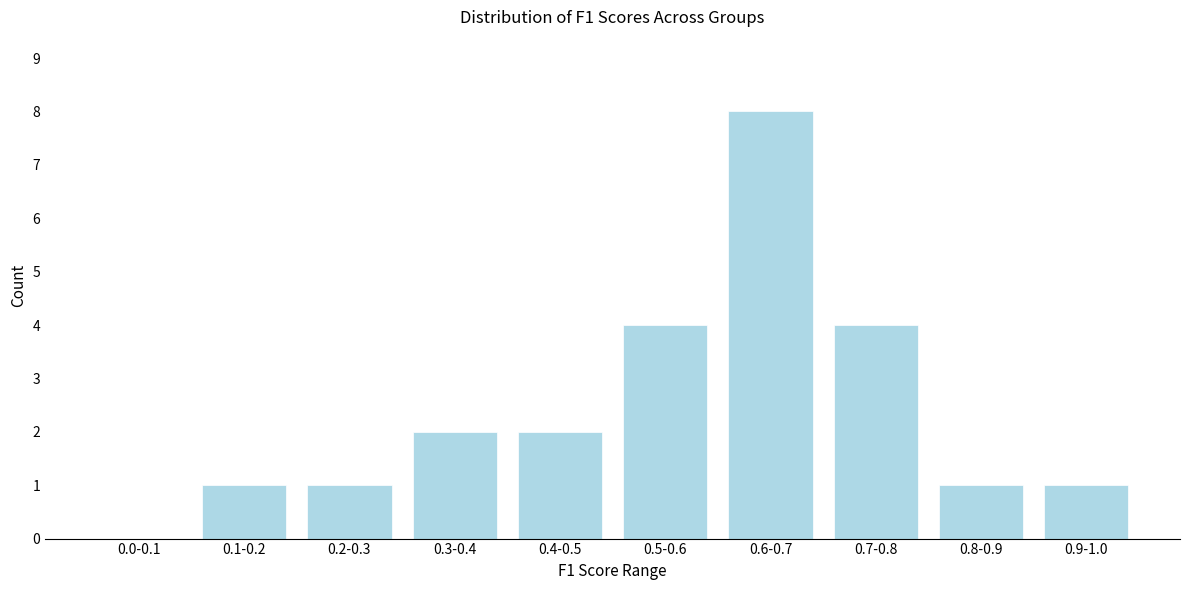

Reading left to right, list all the values displayed in this chart.

0.0-0.1=0	0.1-0.2=1	0.2-0.3=1	0.3-0.4=2	0.4-0.5=2	0.5-0.6=4	0.6-0.7=8	0.7-0.8=4	0.8-0.9=1	0.9-1.0=1